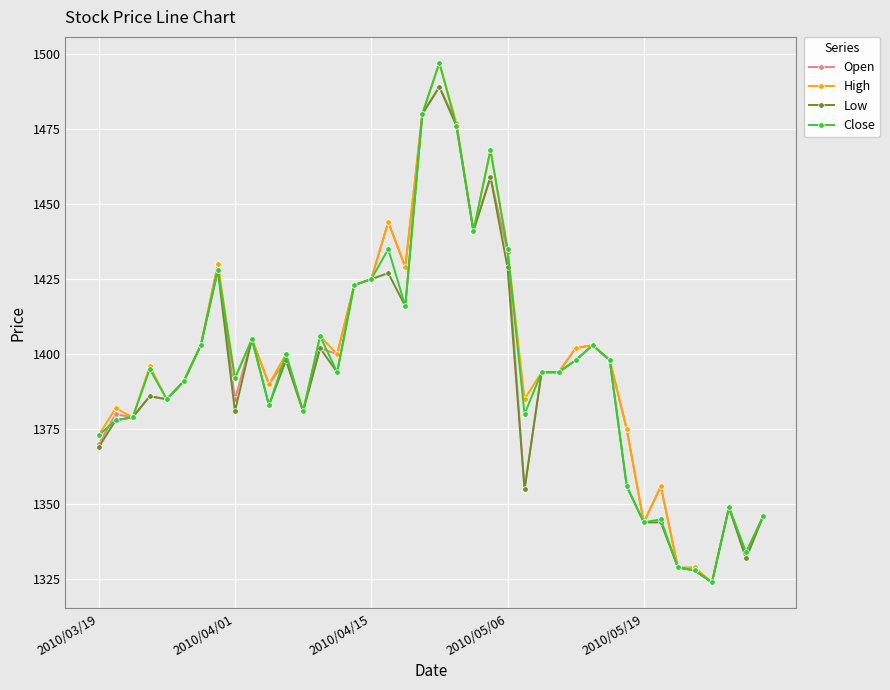

How many lines are shown in the chart?

4